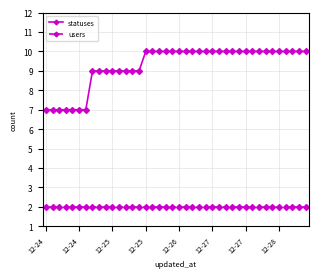

What is the highest value of the users series?

2